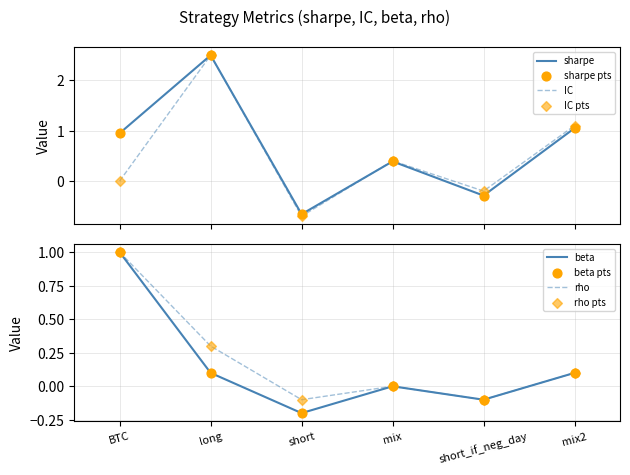

Which series contains the lowest Y value?

IC